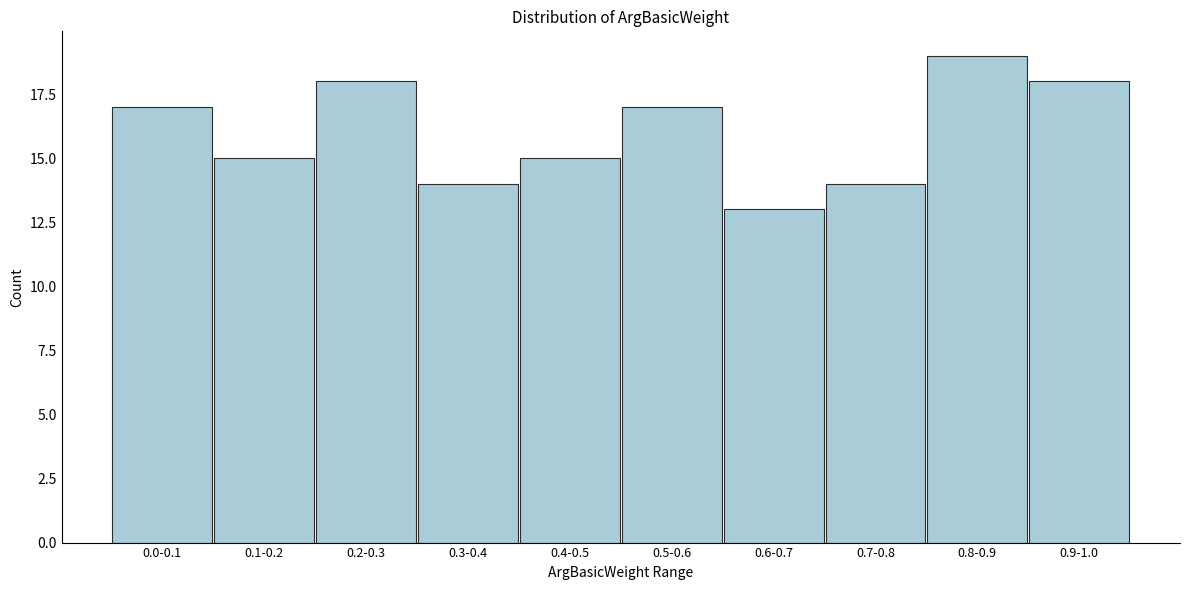

Reading right to left, what are all the values shown in this chart?

18	19	14	13	17	15	14	18	15	17